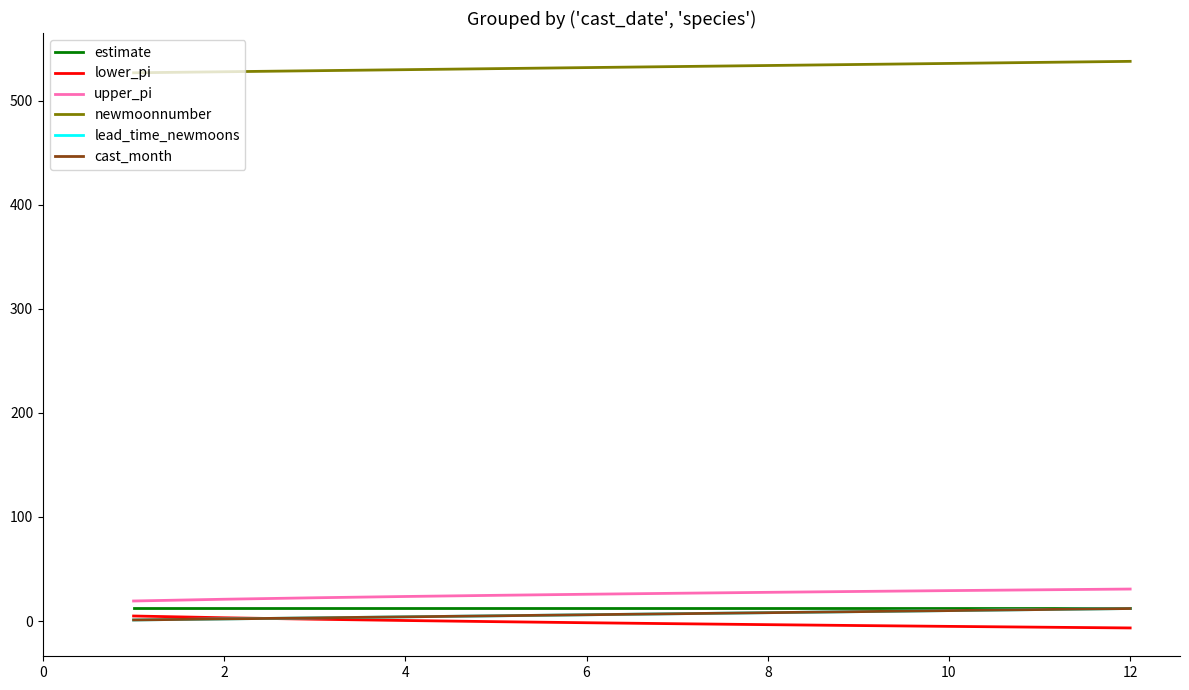

How many lines are shown in the chart?

6